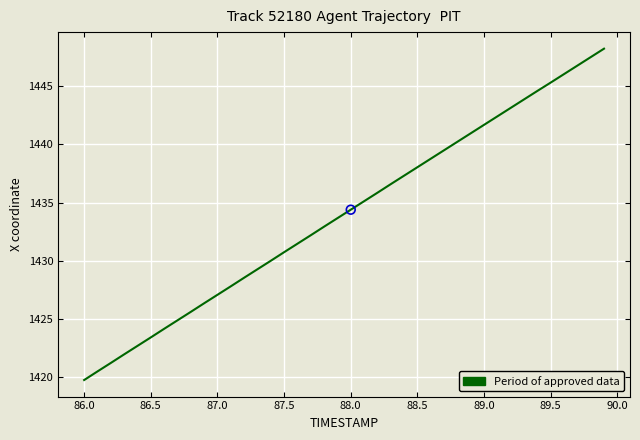

What is the minimum value shown in the chart?

1419.7